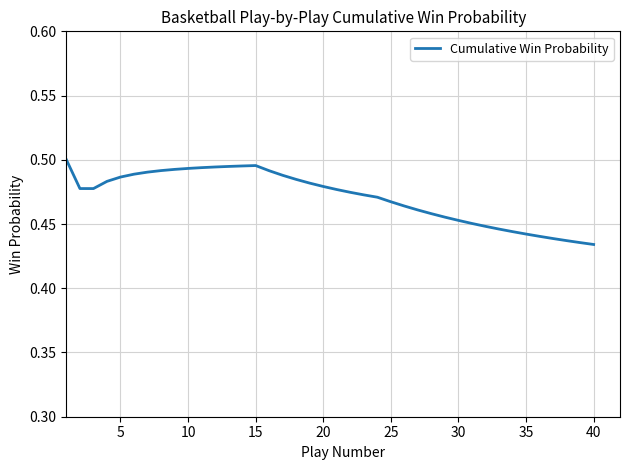

Is it true that the value at 10 is 0.3?

False